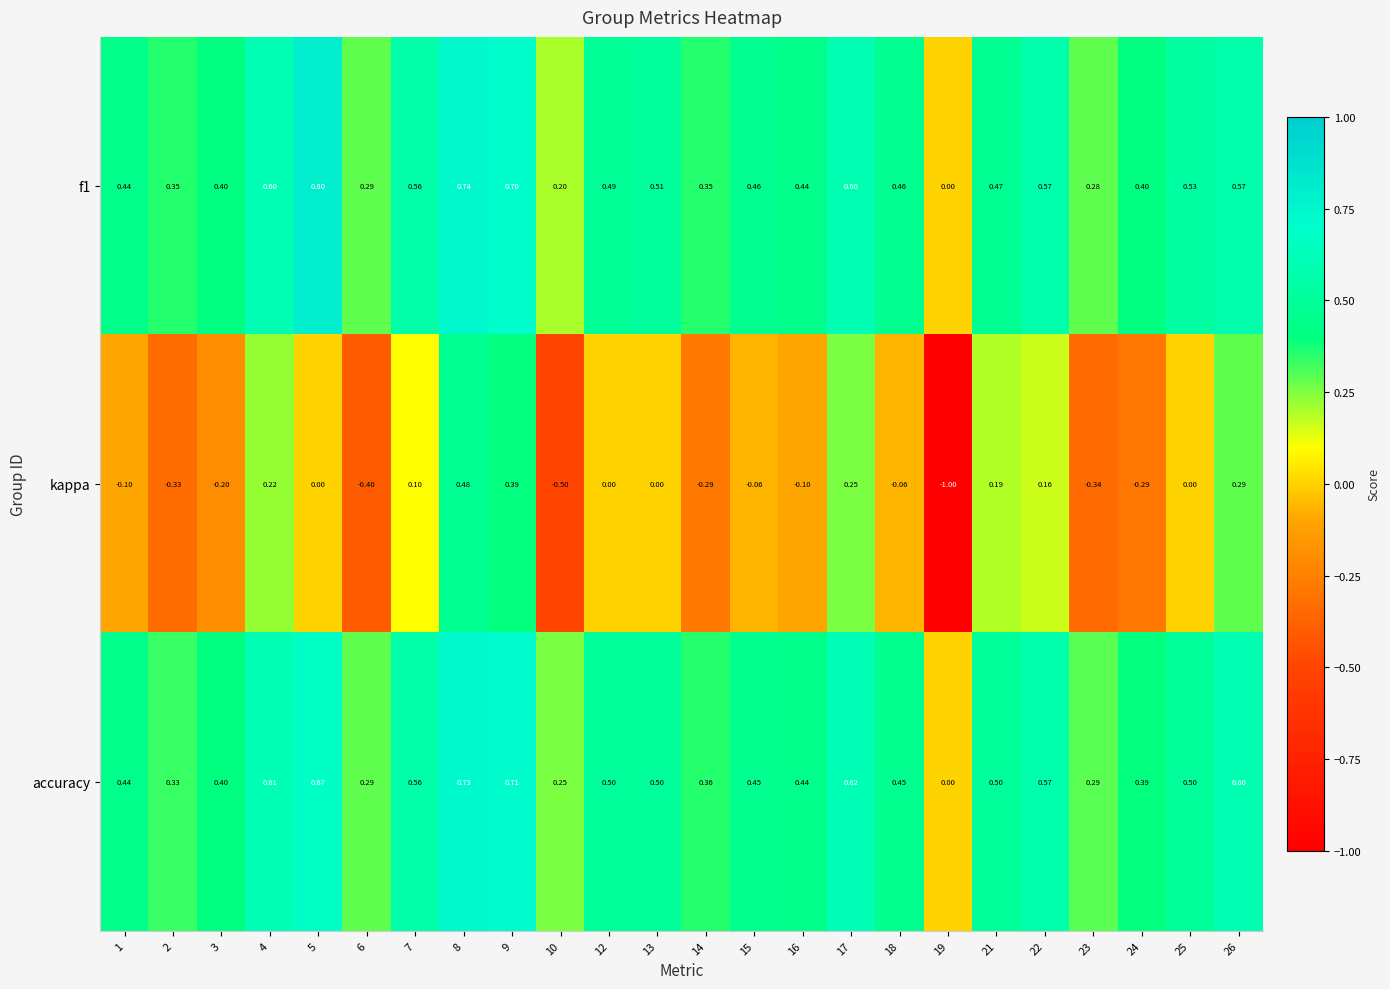

Which series has the largest total across all categories?

f1